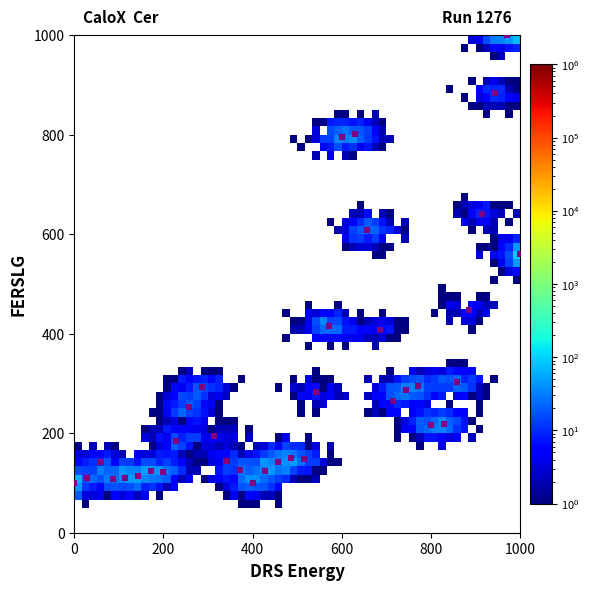

What is the range of X values (max minus min)?

1000.0